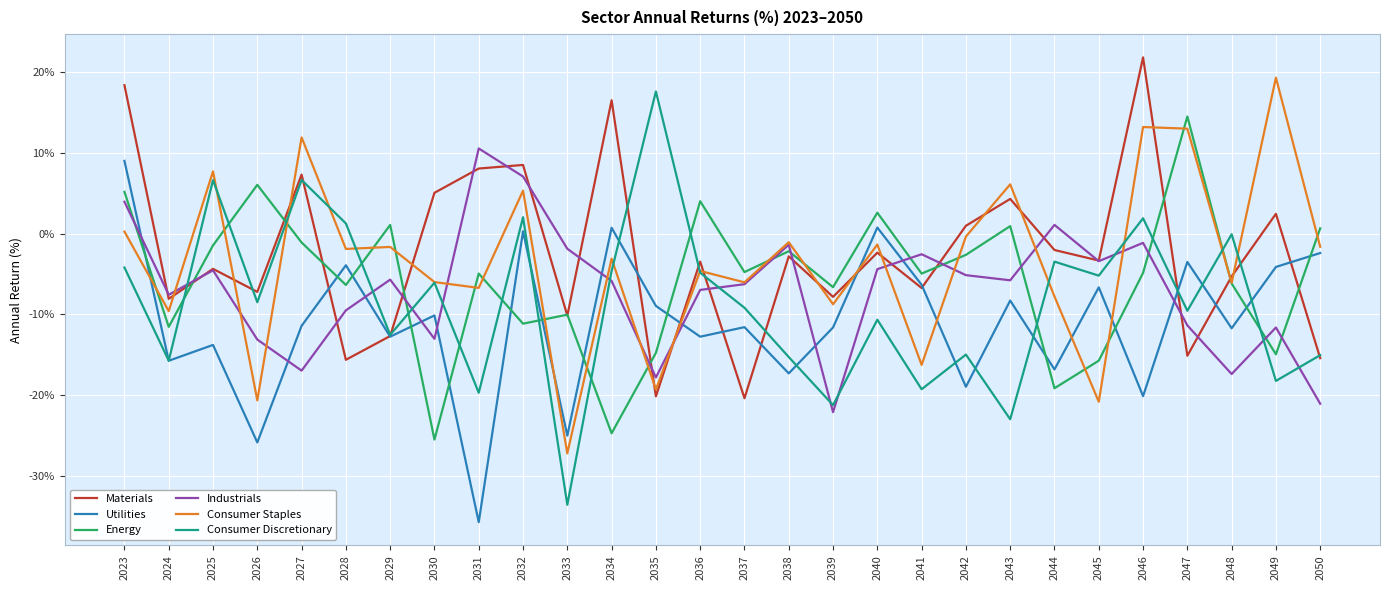

How many intersections are there between Utilities and Materials?

11